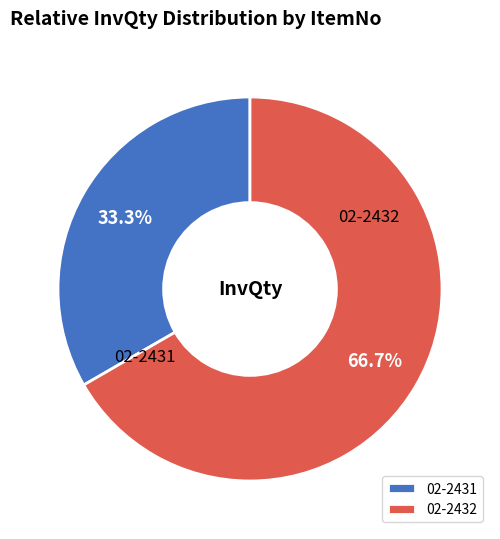

True or false: 02-2432 accounts for 78% of the total.

False